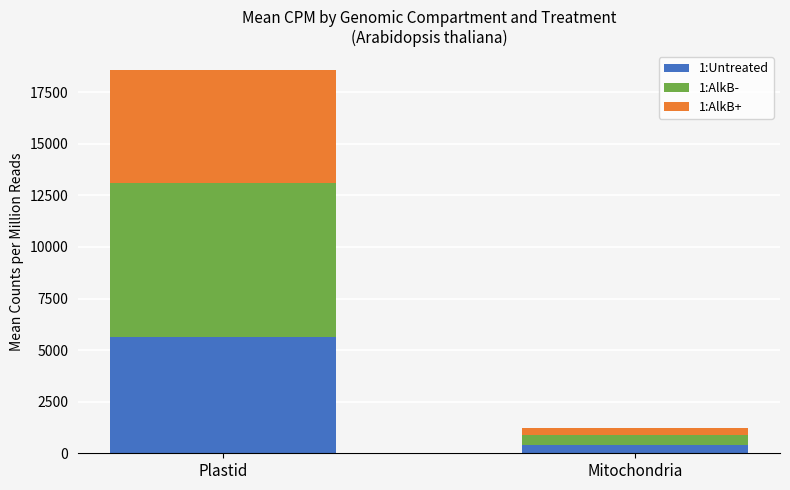

How many data points in 1:Untreated are above 5654?

1